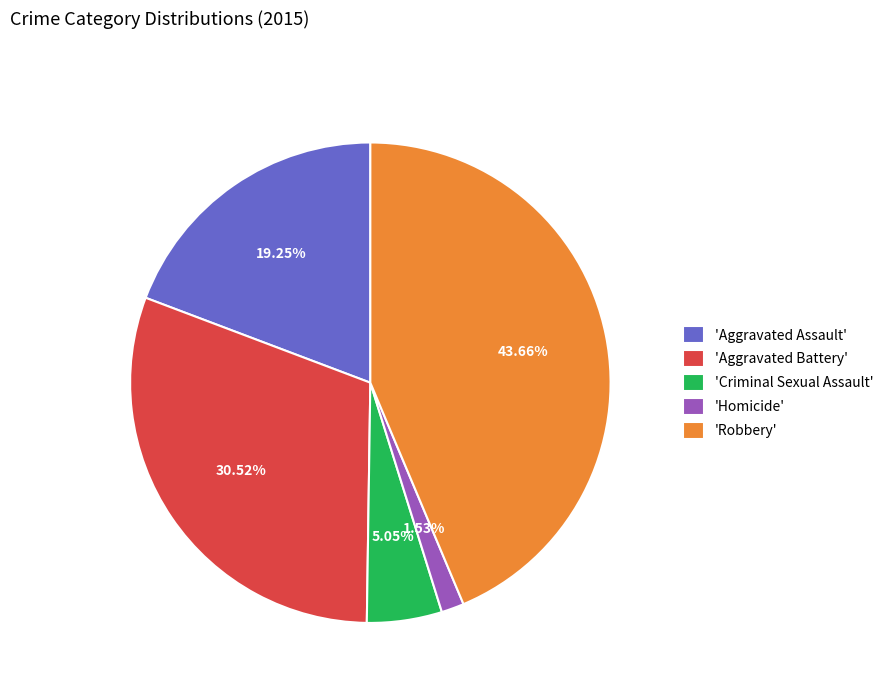

To the nearest percent, what is the difference between the largest and smallest slice percentages?

42%